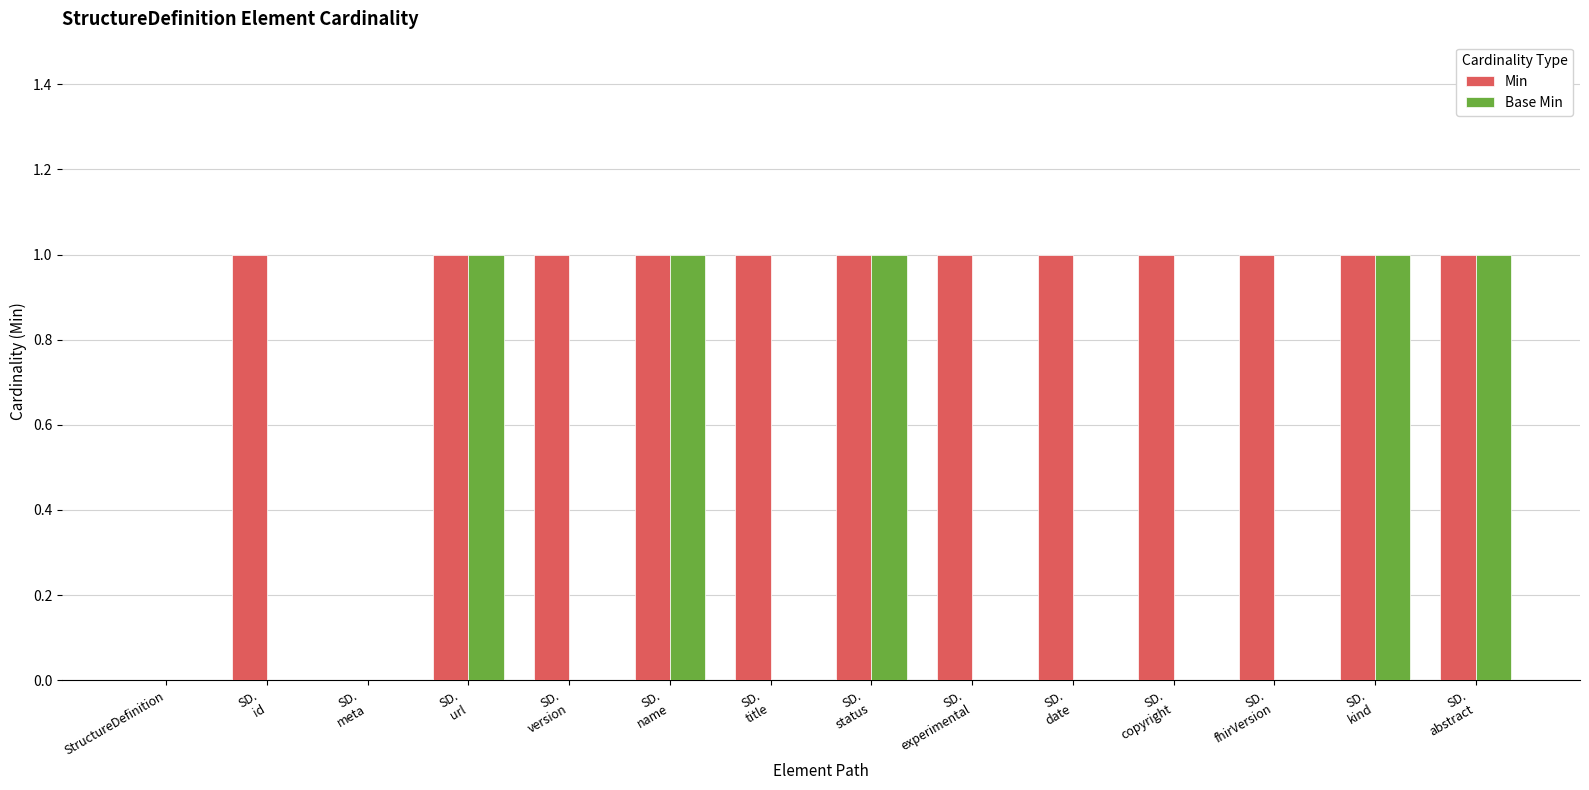

What are all the series names shown in the legend?

Min, Base Min